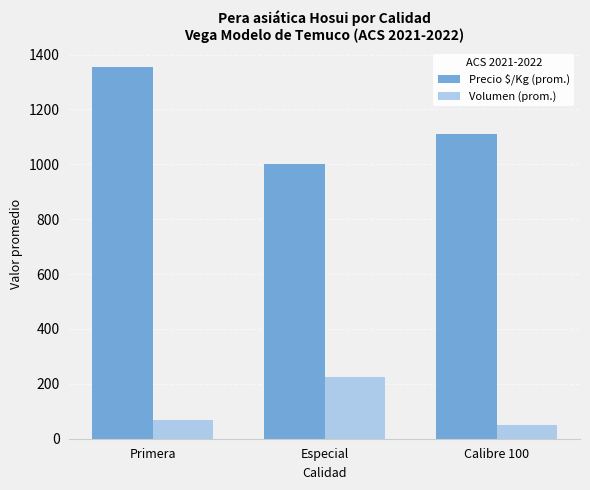

Reading right to left, transcribe all the data shown in this chart.

Precio $/Kg (prom.): 1111.0	1002.7	1355.7
Volumen (prom.): 50.0	223.3	69.3